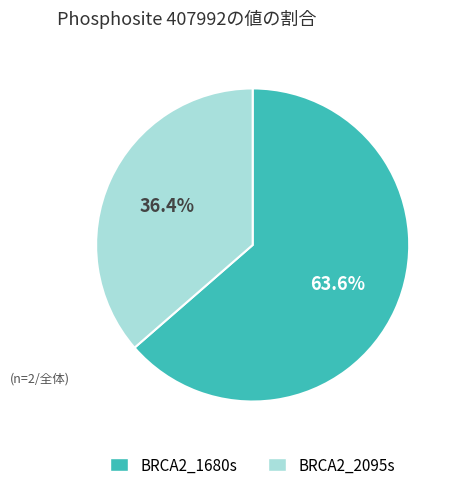

Do BRCA2_2095s and BRCA2_1680s together represent more than half of the pie?

Yes